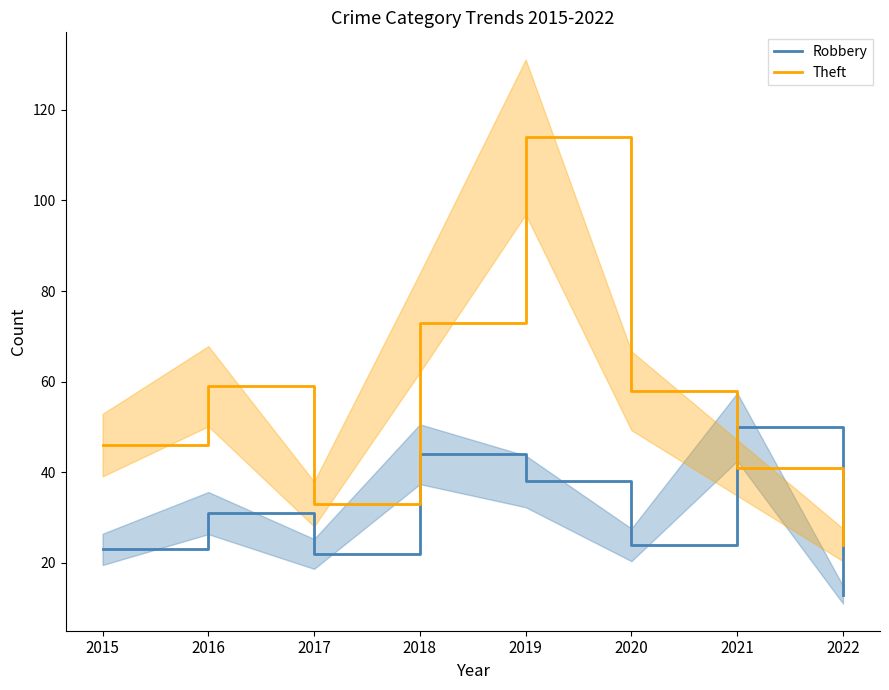

What value does the Theft series have at 2022?

24